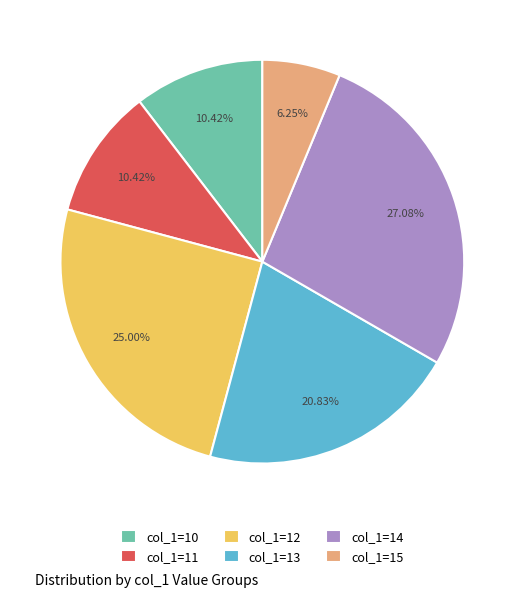

Between col_1=11 and col_1=14, which is larger?

col_1=14